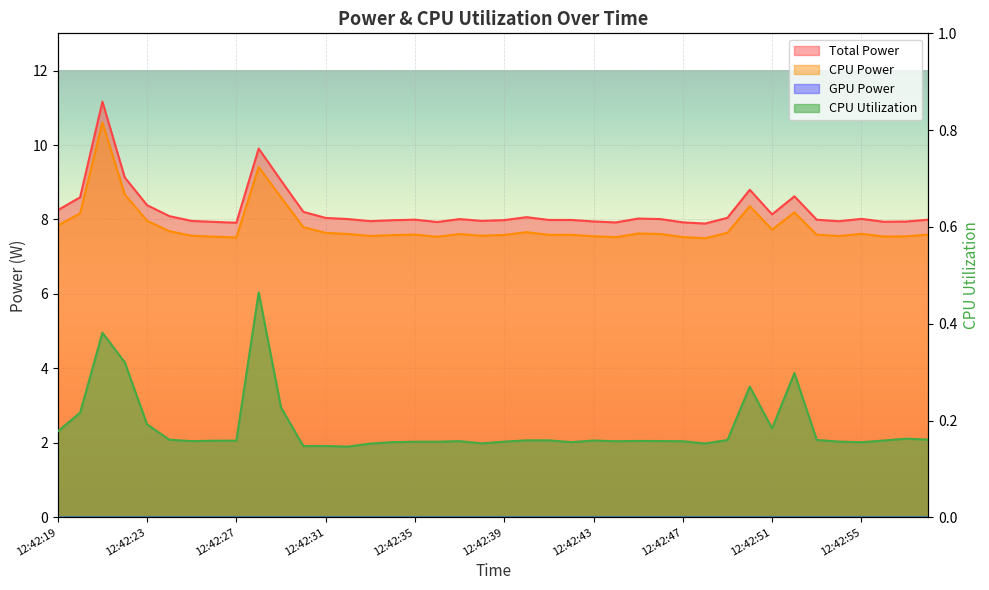

Which category has the lowest value in the CPU Power series?

12:42:48